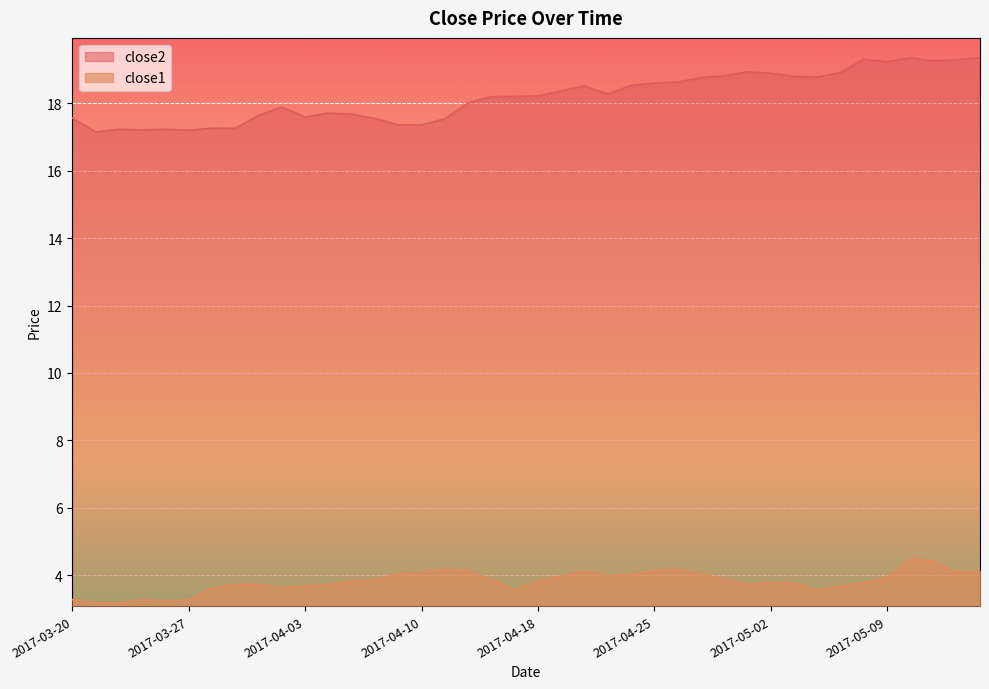

What is the difference between the second highest and minimum values in the close1 series?

1.2